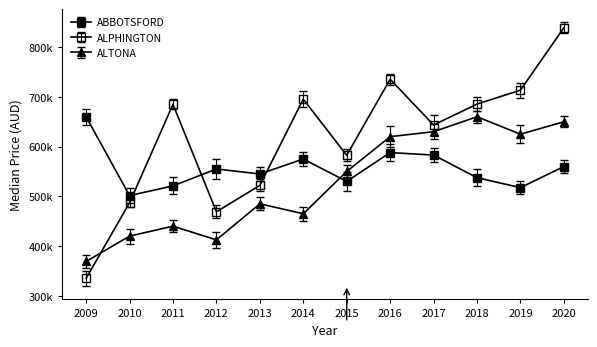

Is the value of ALPHINGTON at 2015 greater than the value of ABBOTSFORD at 2019?

Yes